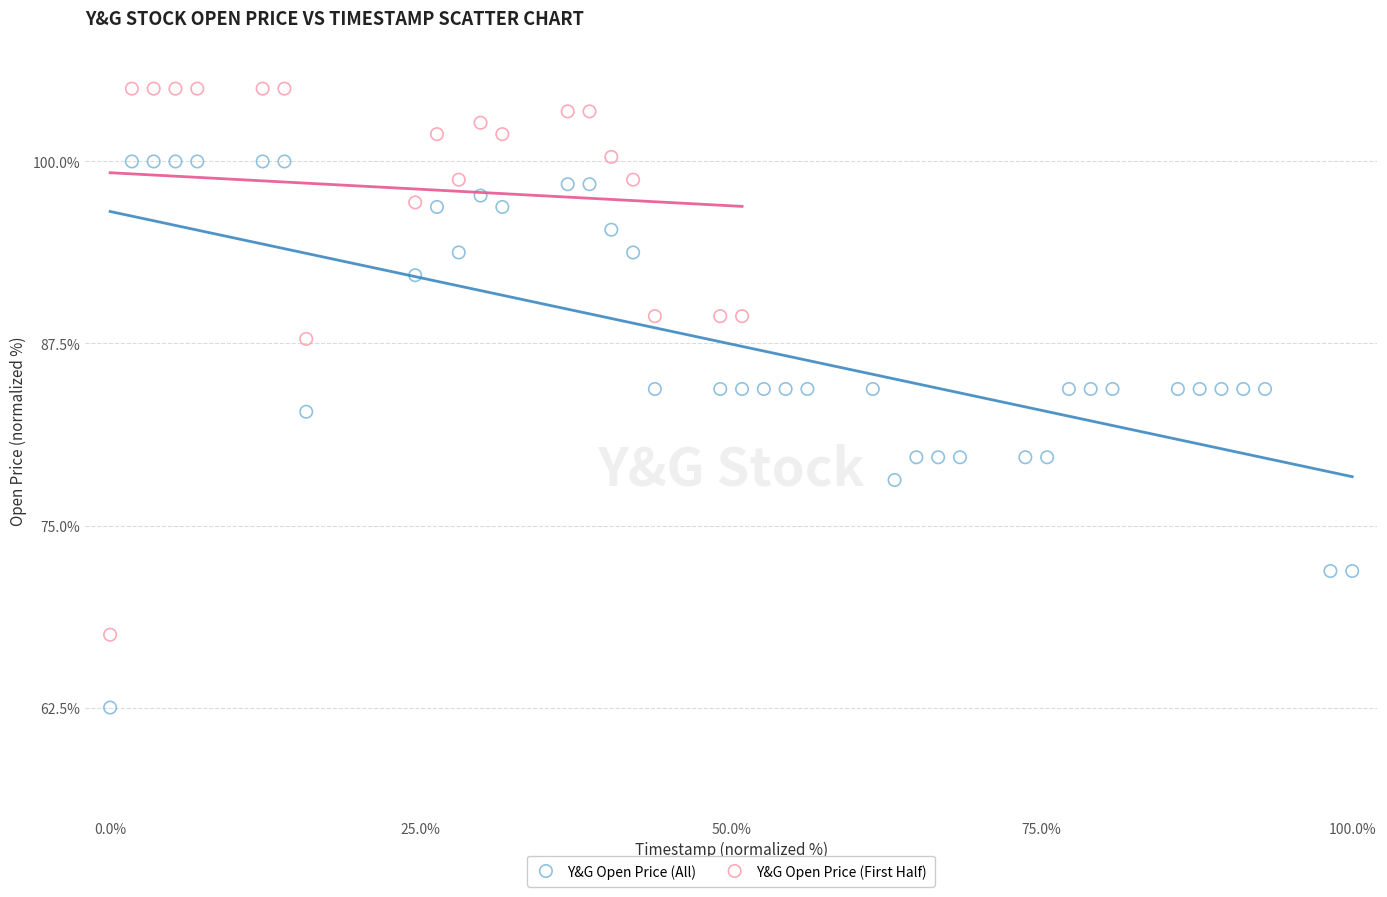

Which series reaches the maximum Y coordinate?

Y&G Open Price (First Half)